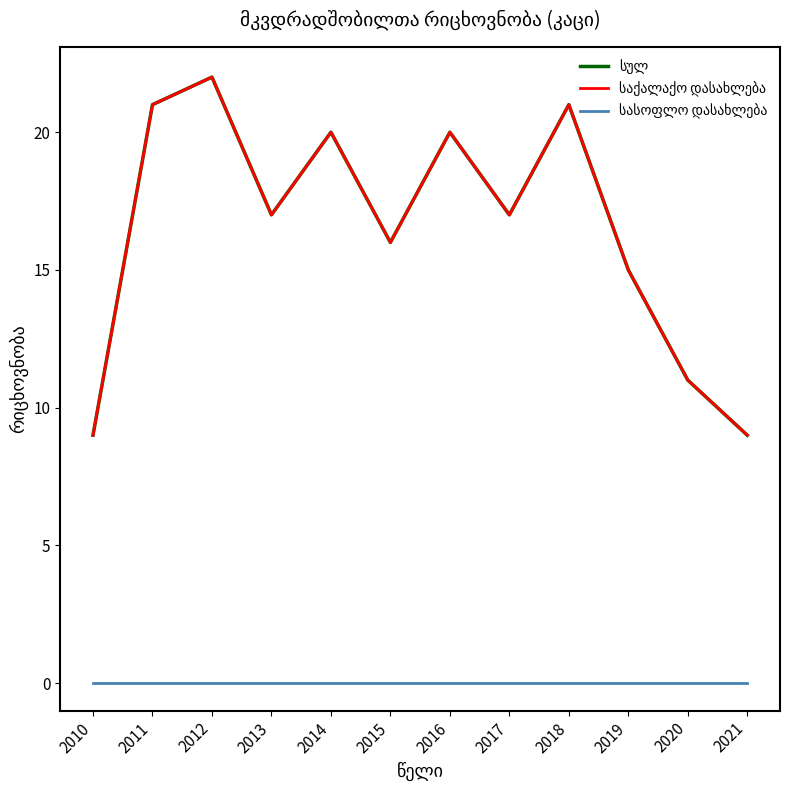

Rank the series by their maximum value, from highest to lowest.

სულ, საქალაქო დასახლება, სასოფლო დასახლება